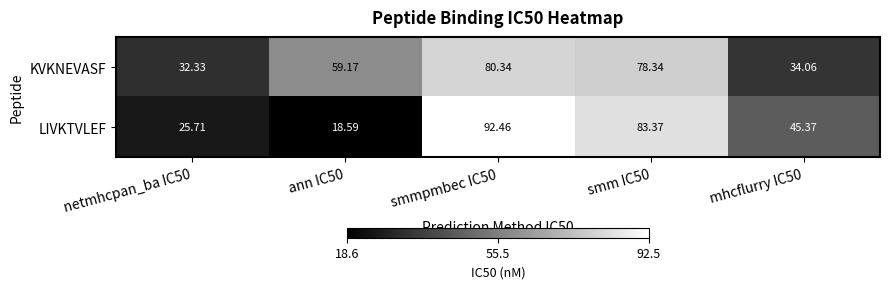

Count the number of data series in this chart.

2